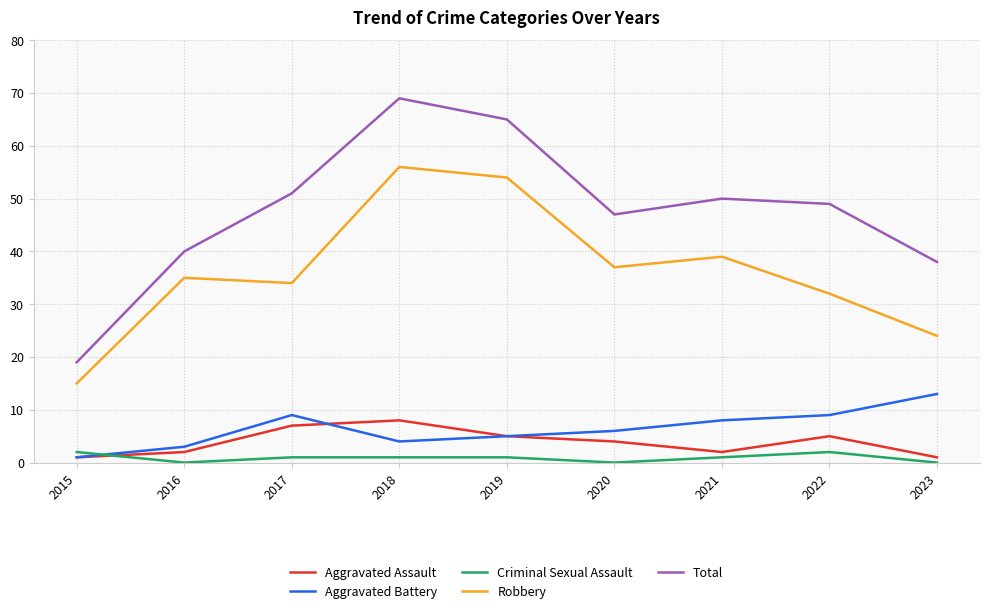

What is the total value across all series at 2019?

130